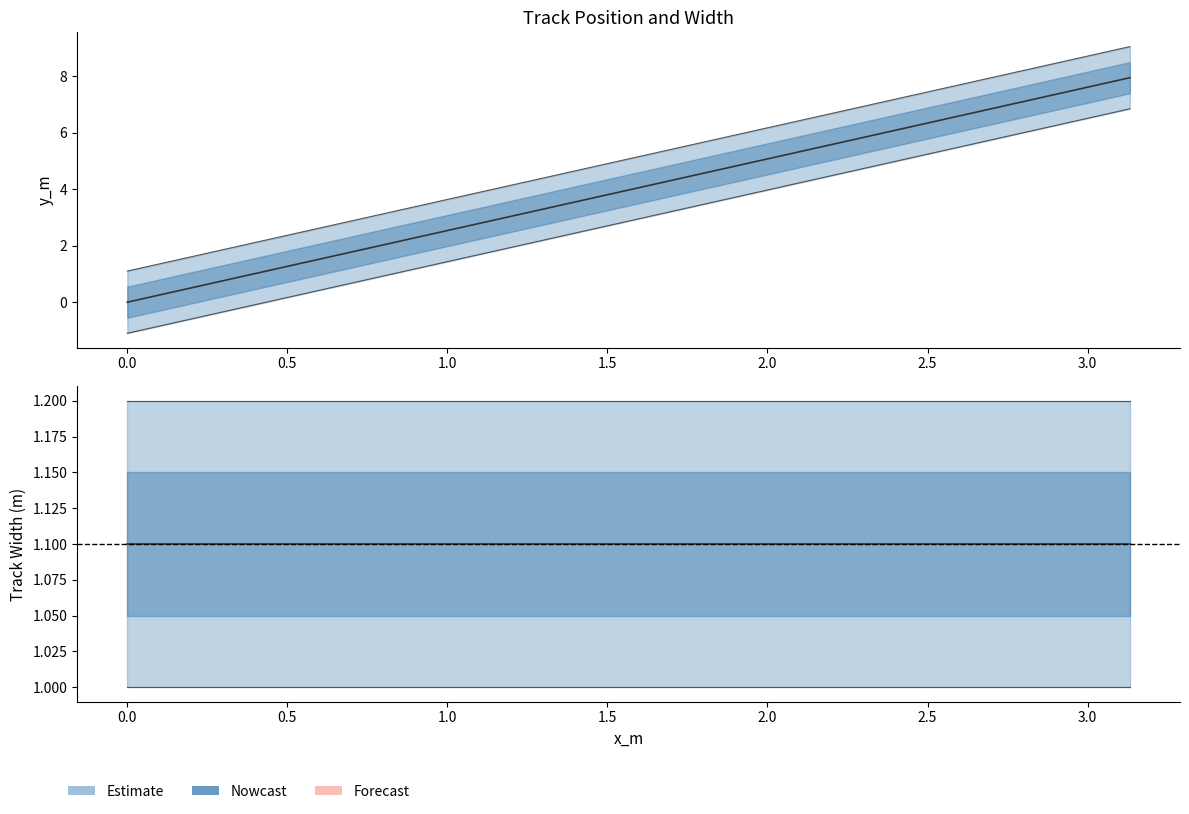

Which has a higher value, 1.154474403348504 or 1.9789348914025733?

1.9789348914025733